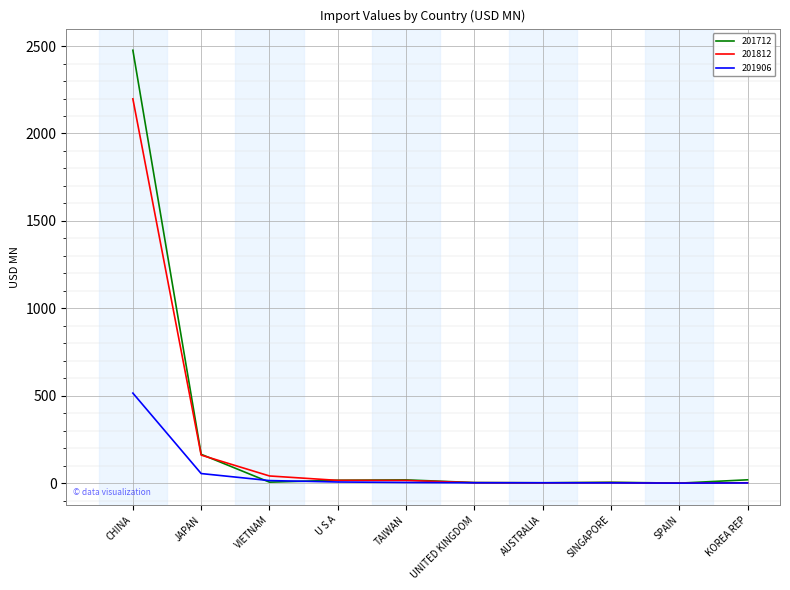

Which series has the largest range (max minus min)?

201712